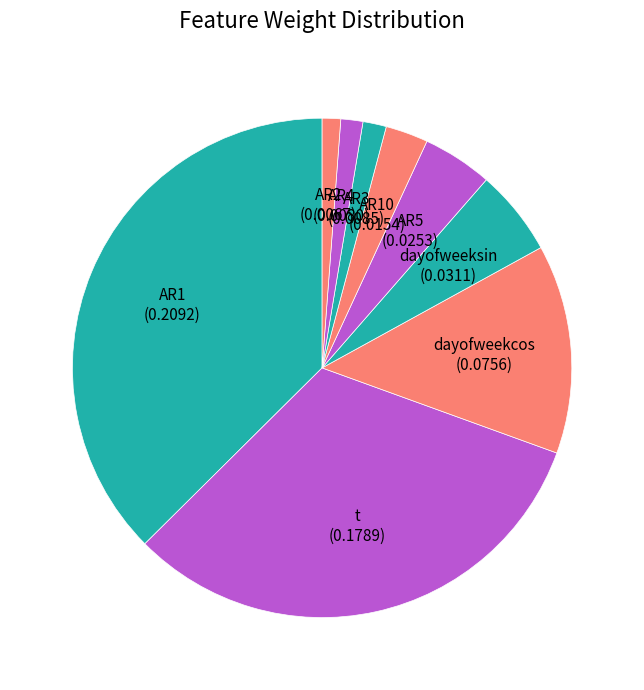

Combined, do AR5 and AR1 account for over 50%?

No